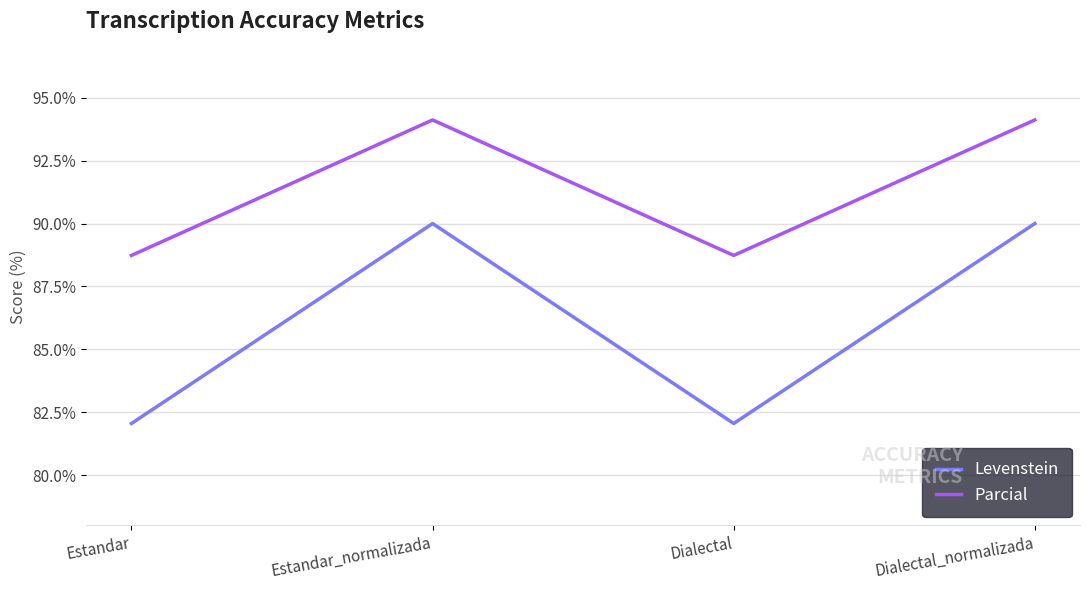

What is the spread (max minus min) of values at Dialectal_normalizada?

4.1